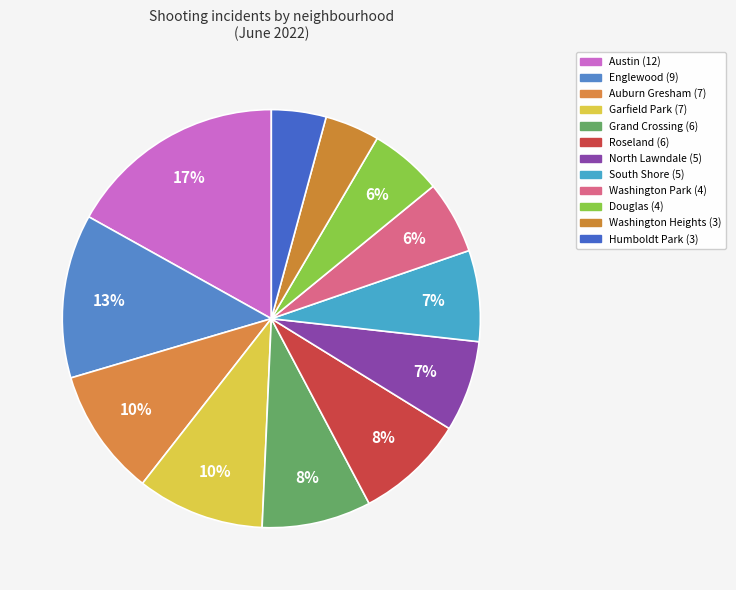

Is the sum of Douglas and North Lawndale greater than half?

No